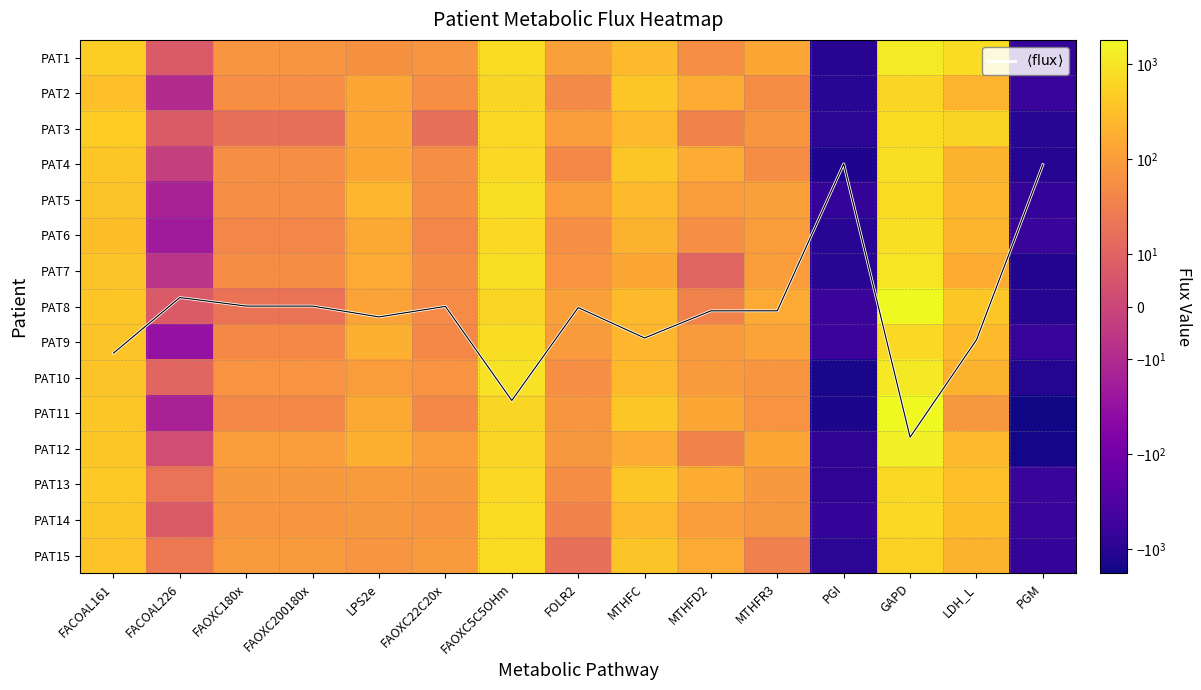

True or false: PAT10 has a value of 23.6 at MTHFD2.

False